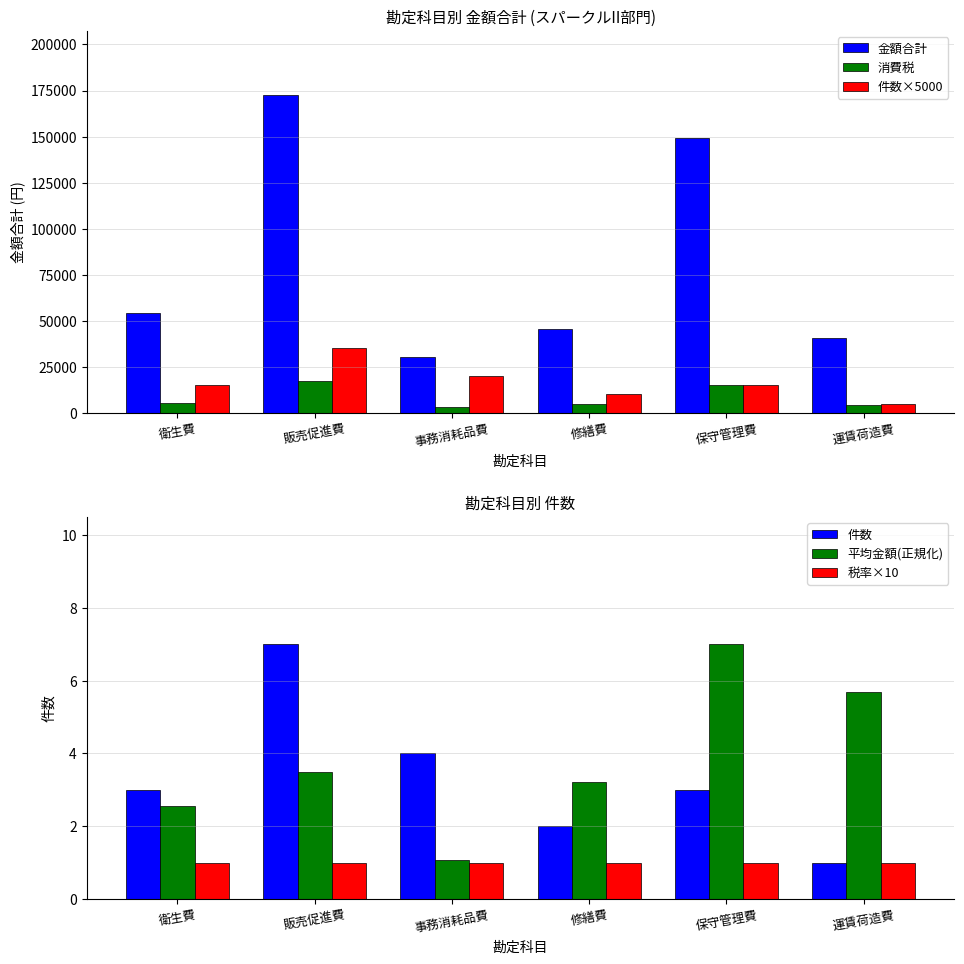

What is the label of the 5th bar from the left?

保守管理費